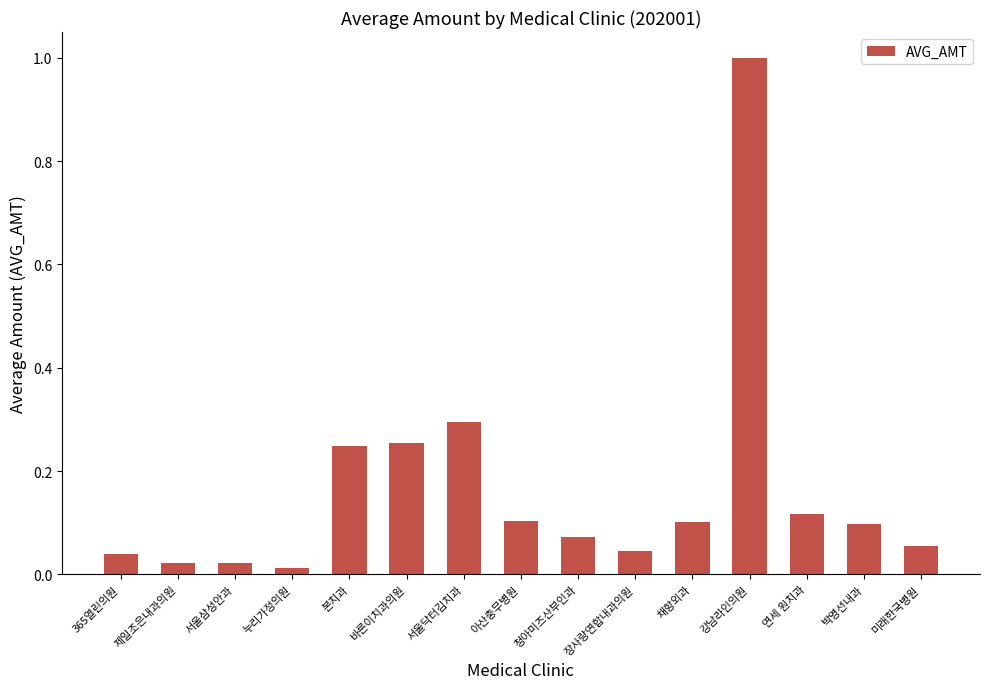

What is the sum of all values?

2.5